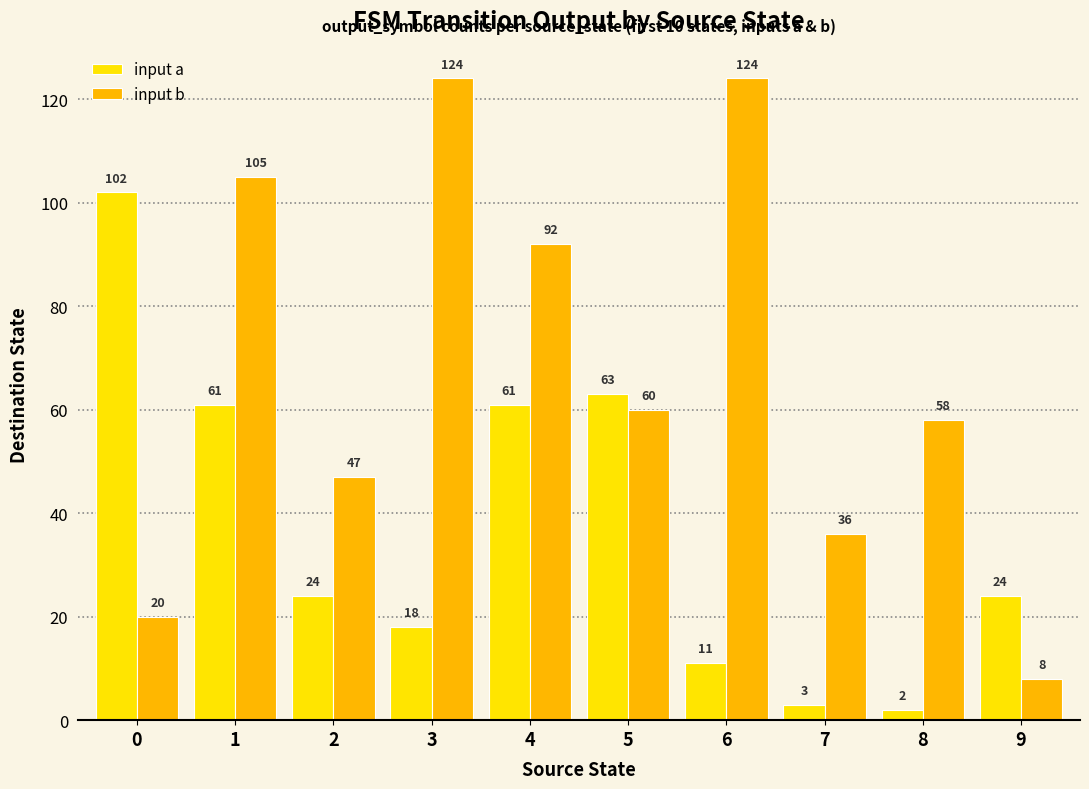

Is it true that input b equals 92 at 4?

True